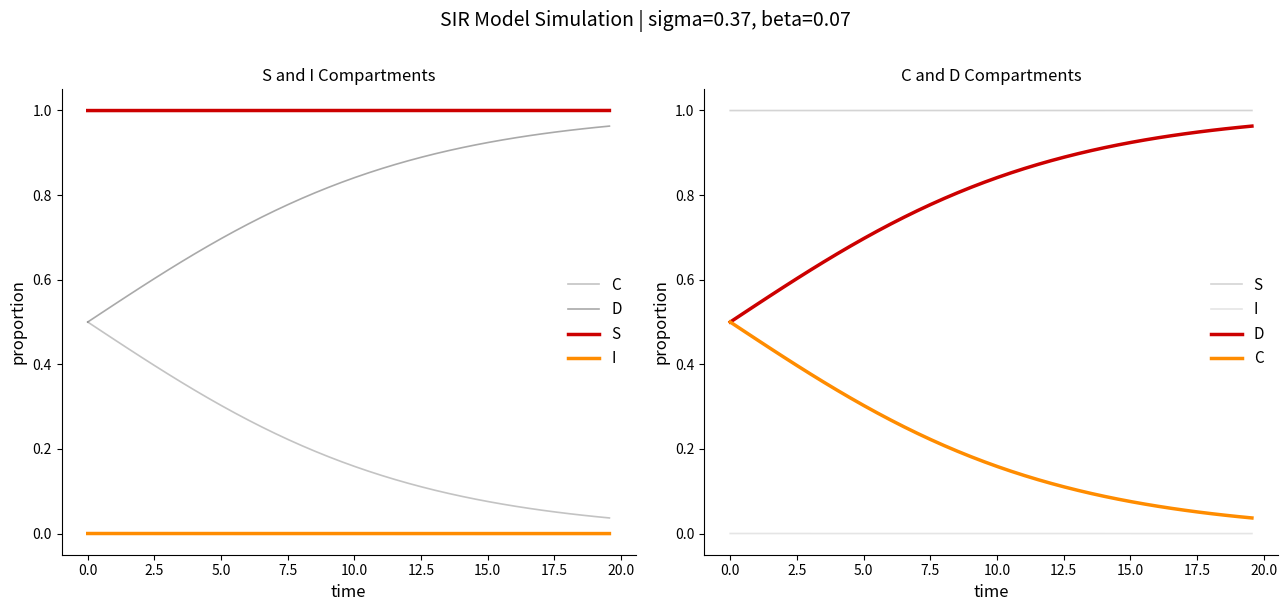

How many S values are between 0 and 1?

40